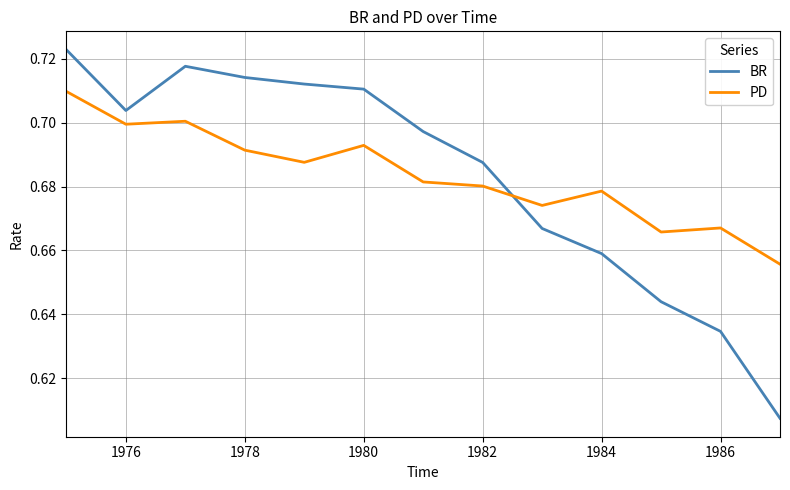

After their last crossing, which series has the higher values: BR or PD?

PD